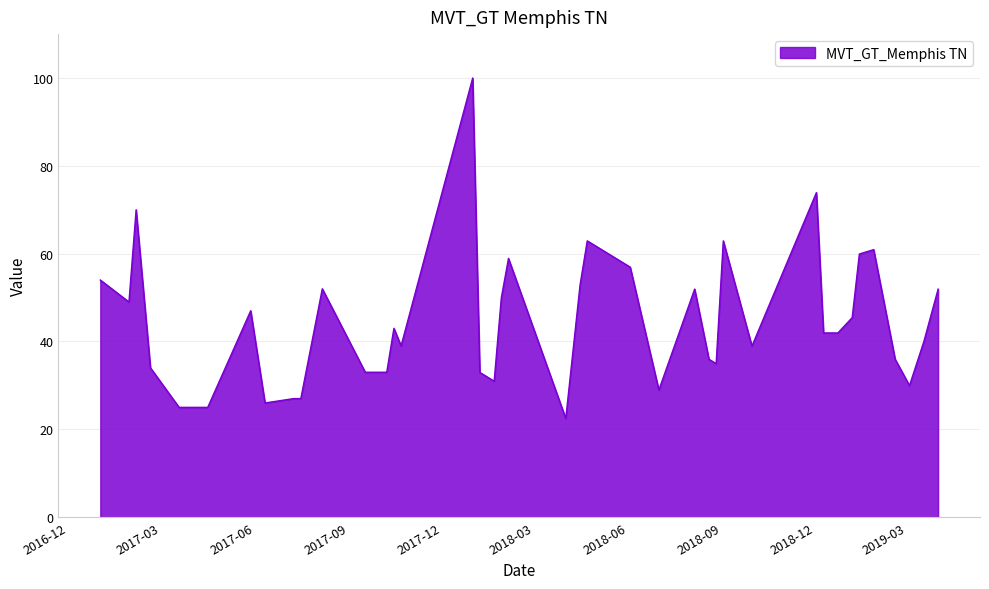

How many values are below 41?

19